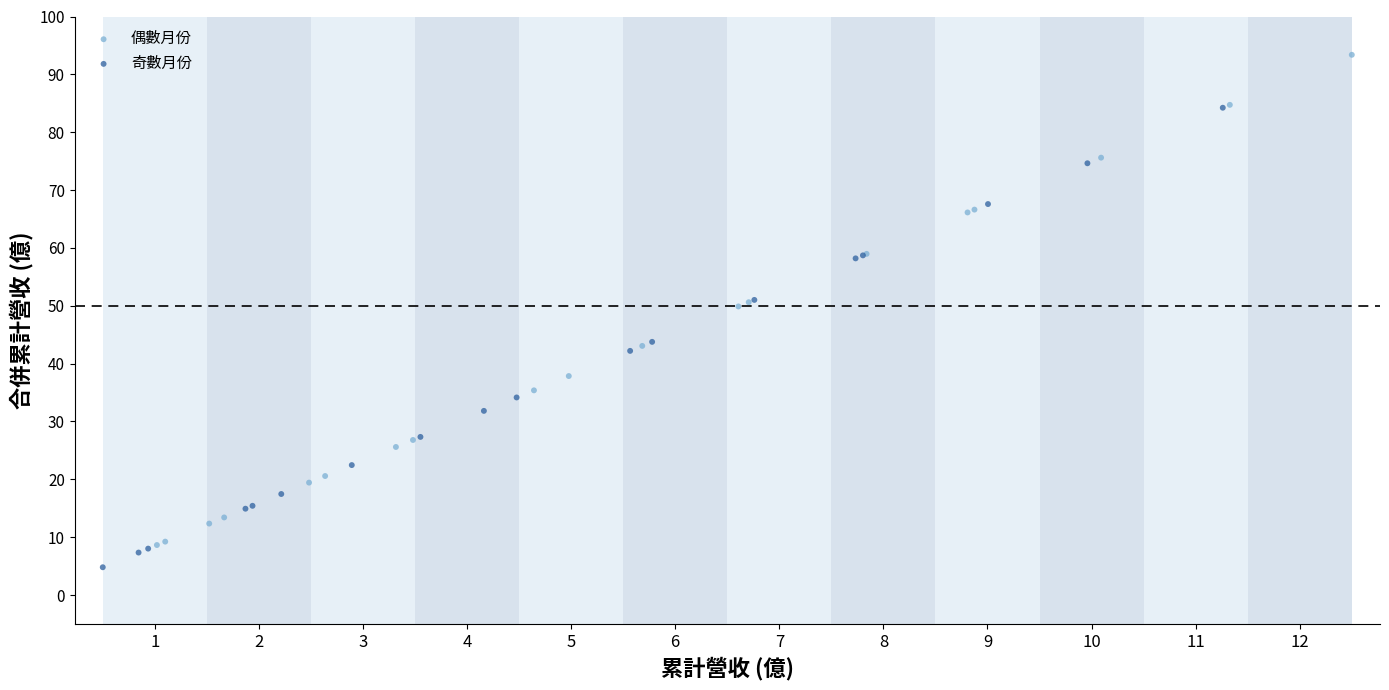

Which series has the largest Y range (max minus min)?

偶數月份